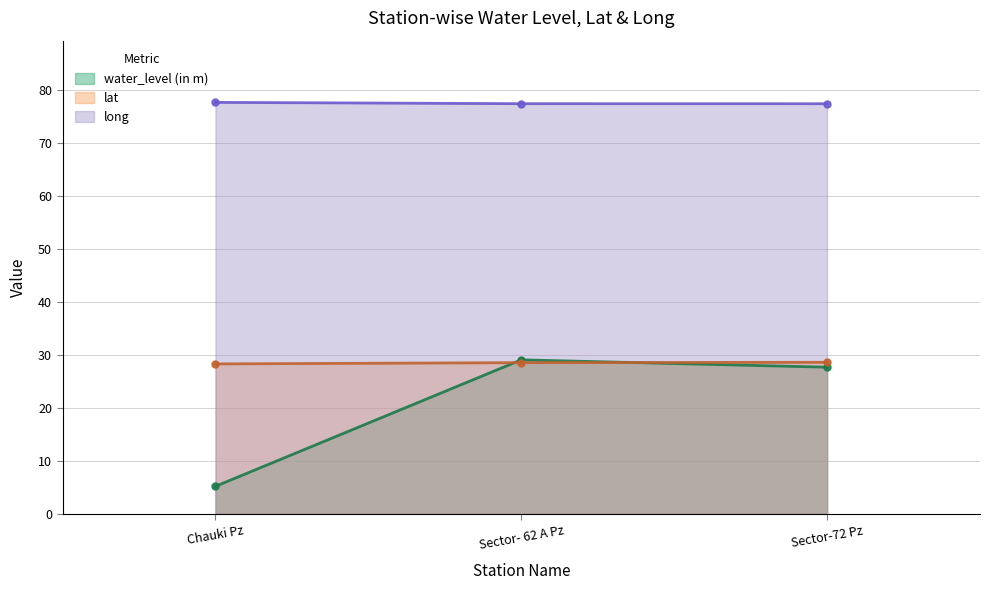

What is the sum of the lat values at Sector-72 Pz and Chauki Pz?

56.9